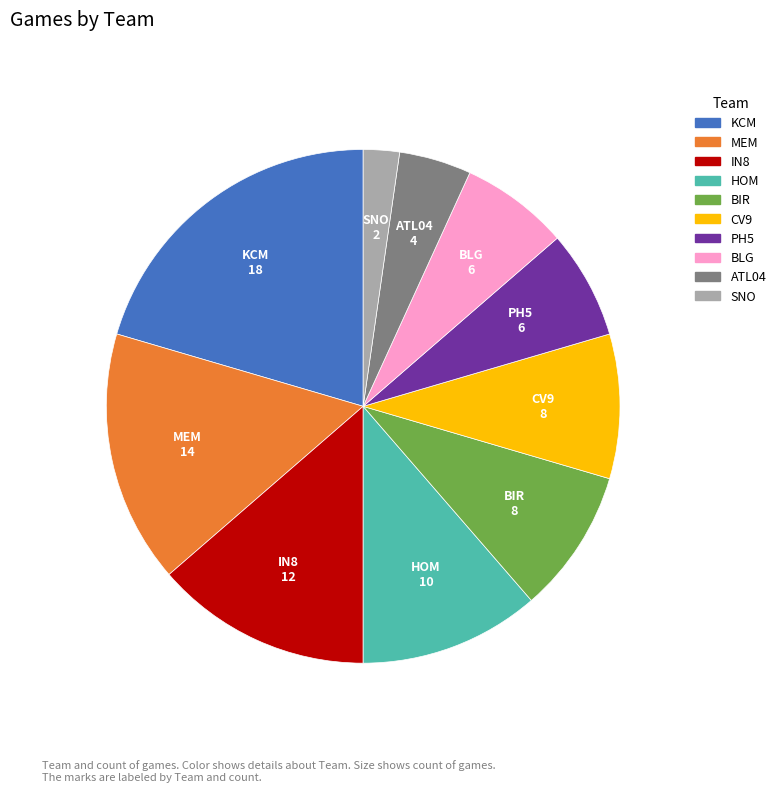

How many slices are in this pie chart?

10